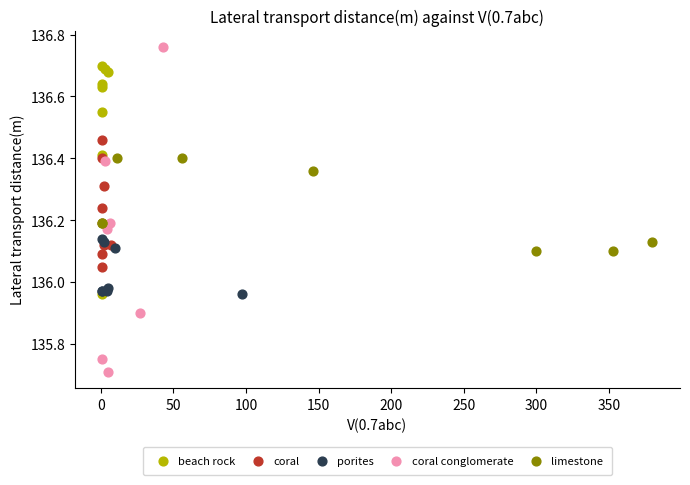

Which series contains the highest Y value?

coral conglomerate